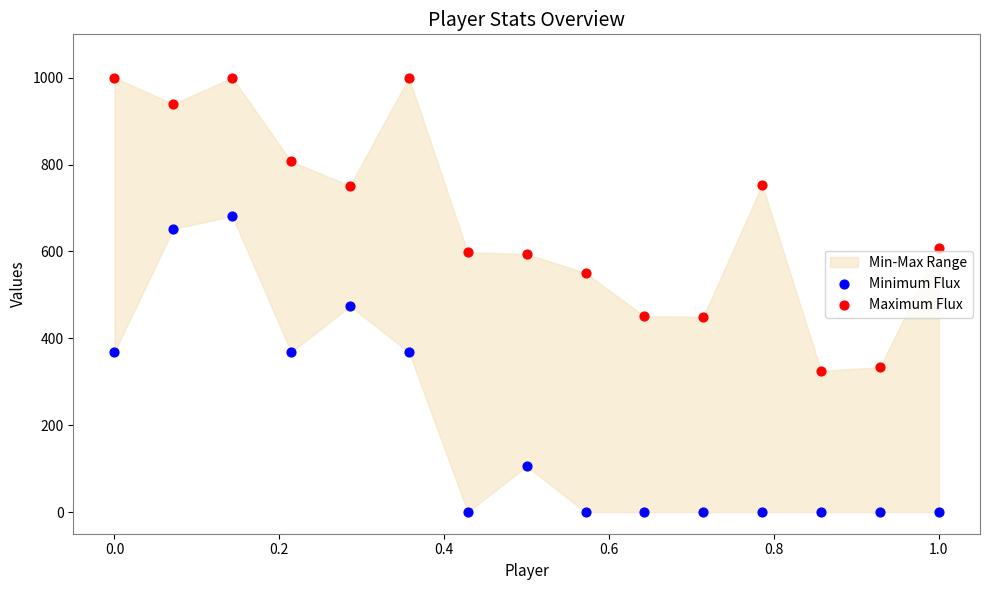

Which series contains the highest Y value?

Maximum Flux